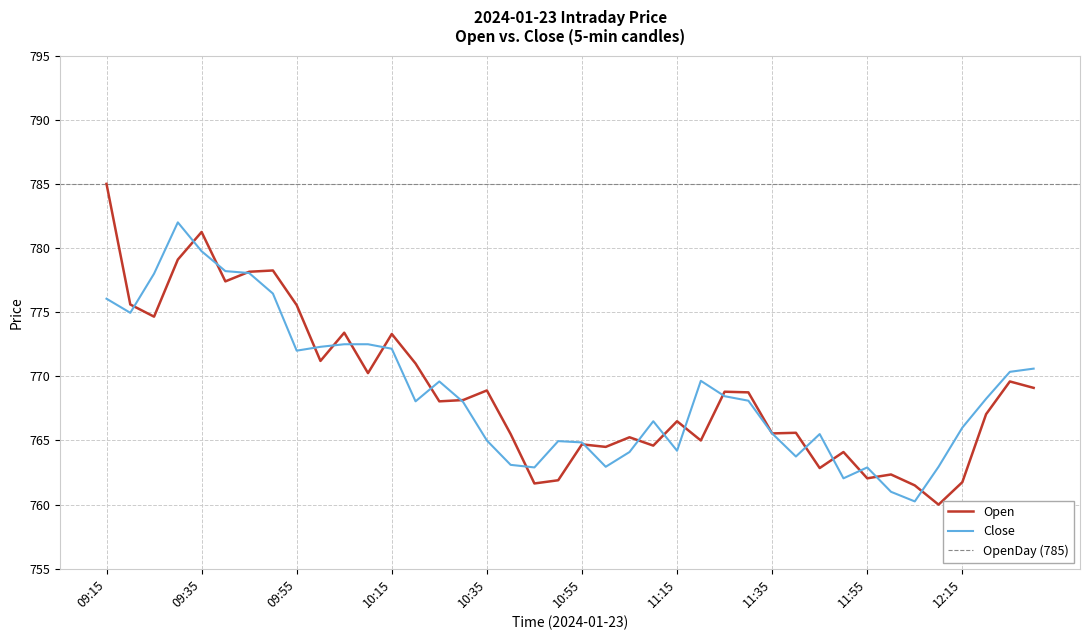

Reading right to left, extract all data points from this chart.

Open: 12:30=769.1	12:25=769.6	12:20=767.0	12:15=761.8	12:10=760.0	12:05=761.5	12:00=762.4	11:55=762.0	11:50=764.1	11:45=762.9	11:40=765.6	11:35=765.5	11:30=768.8	11:25=768.8	11:20=765.0	11:15=766.5	11:10=764.6	11:05=765.2	11:00=764.5	10:55=764.7	10:50=761.9	10:45=761.6	10:40=765.5	10:35=768.9	10:30=768.1	10:25=768.0	10:20=771.0	10:15=773.3	10:10=770.2	10:05=773.4	10:00=771.2	09:55=775.5	09:50=778.2	09:45=778.1	09:40=777.4	09:35=781.2	09:30=779.1	09:25=774.6	09:20=775.6	09:15=785.0
Close: 12:30=770.6	12:25=770.4	12:20=768.2	12:15=766.0	12:10=763.0	12:05=760.2	12:00=761.0	11:55=762.9	11:50=762.0	11:45=765.5	11:40=763.8	11:35=765.5	11:30=768.1	11:25=768.5	11:20=769.6	11:15=764.2	11:10=766.5	11:05=764.1	11:00=763.0	10:55=764.9	10:50=765.0	10:45=762.9	10:40=763.1	10:35=765.0	10:30=768.0	10:25=769.6	10:20=768.0	10:15=772.1	10:10=772.5	10:05=772.5	10:00=772.3	09:55=772.0	09:50=776.5	09:45=778.0	09:40=778.2	09:35=779.8	09:30=782.0	09:25=778.0	09:20=775.0	09:15=776.0